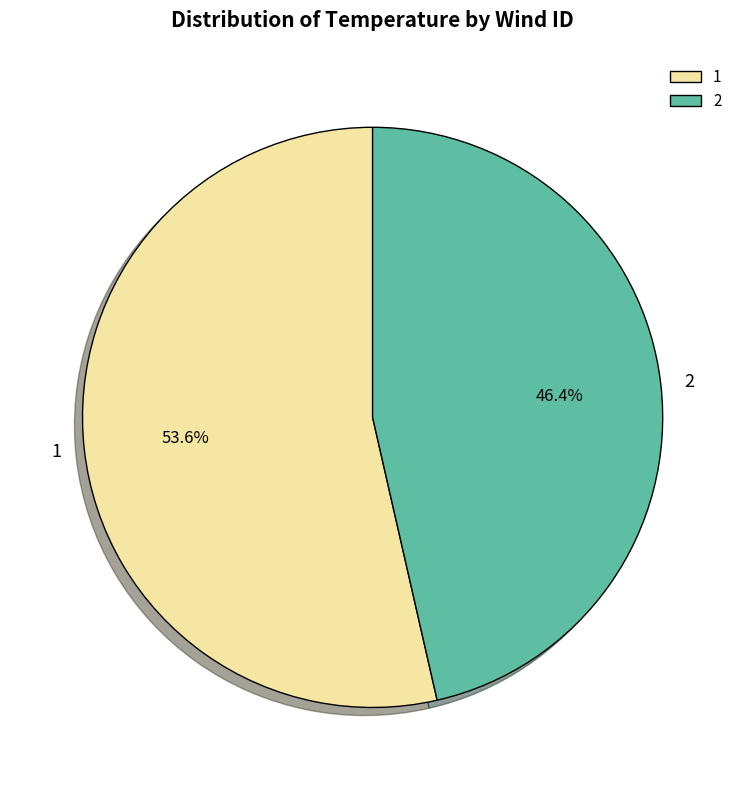

To the nearest percent, what percentage of the pie is 1?

54%